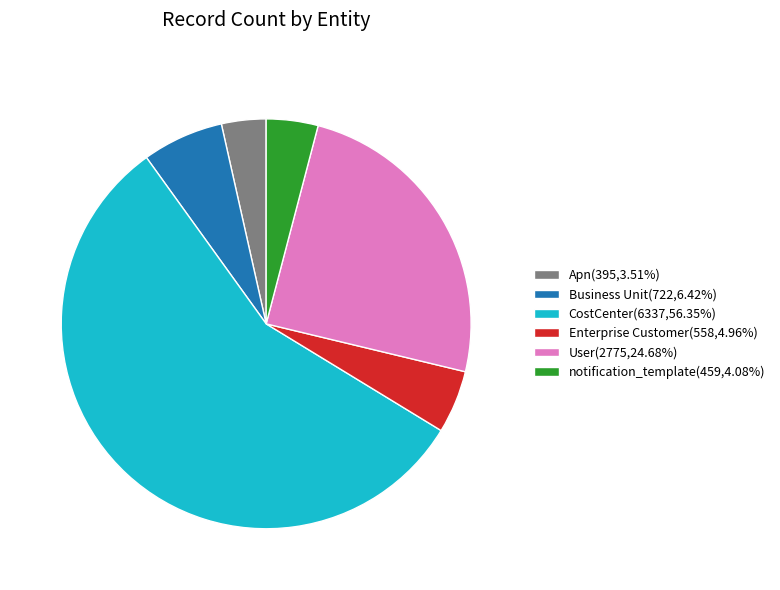

Which category has the smallest portion of the pie?

Apn